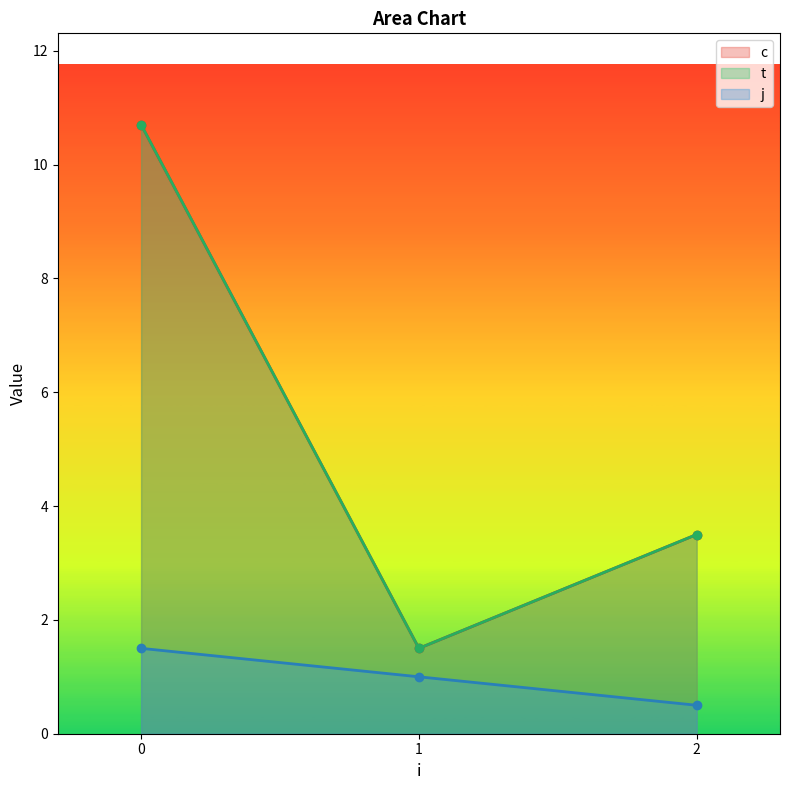

What is the approximate value of c at 0?

10.2